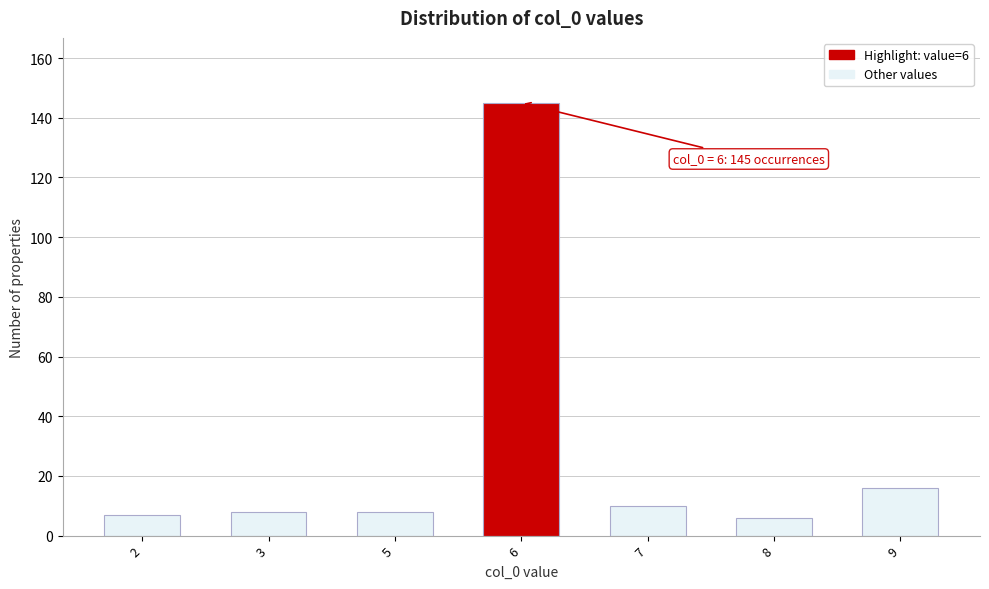

Reading left to right, extract all data points from this chart.

2=7	3=8	5=8	6=145	7=10	8=6	9=16